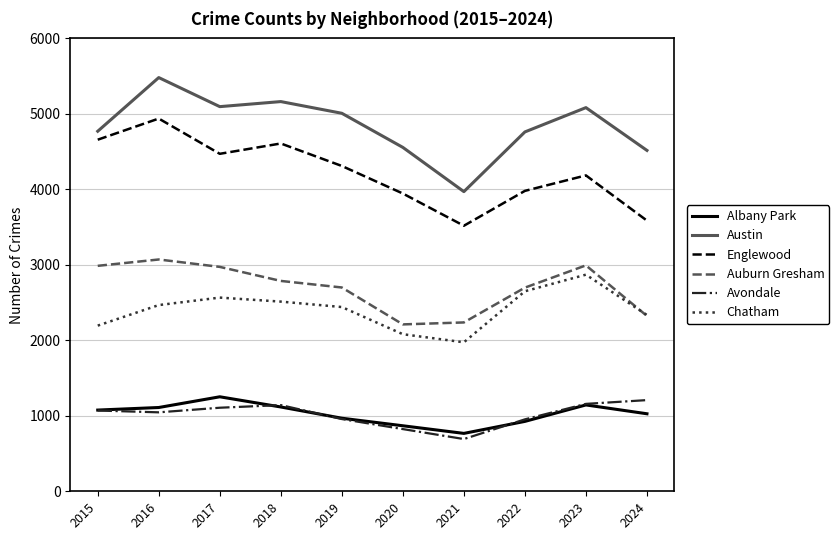

Is it true that Auburn Gresham equals 4228 at 2018?

False